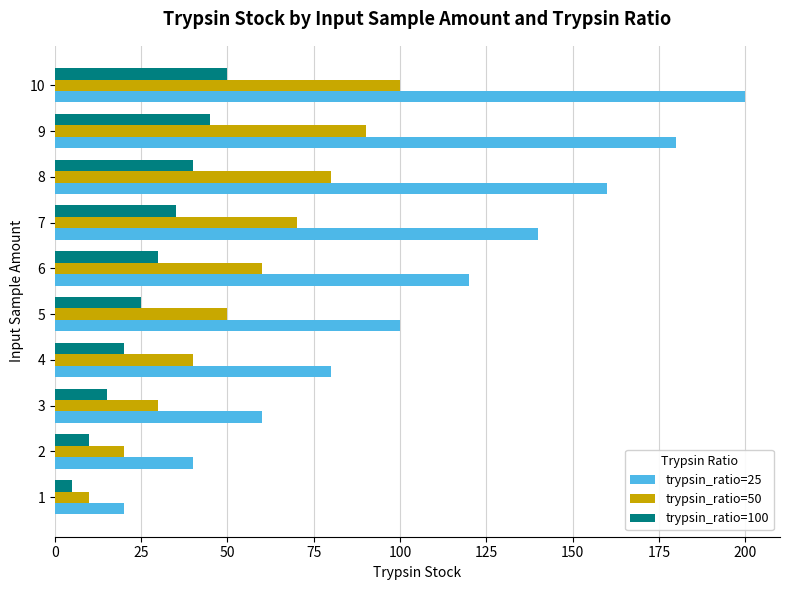

Between 5 and 10, which series saw the biggest shift?

trypsin_ratio=25